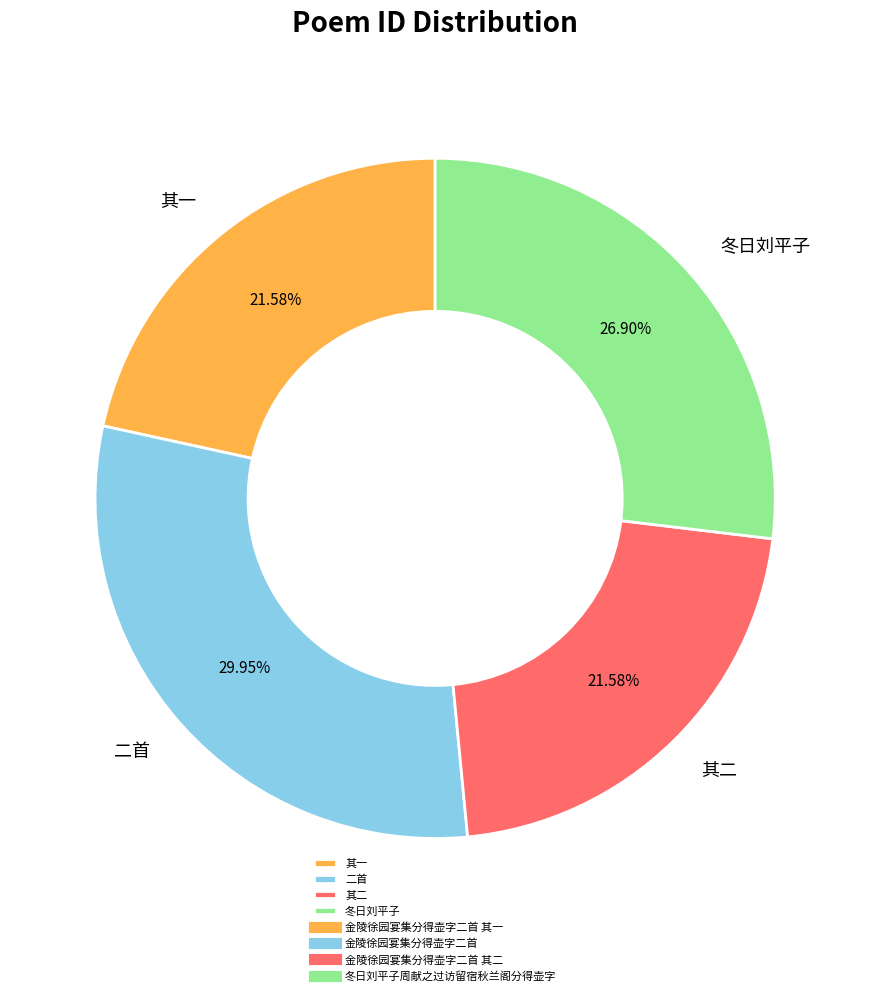

Which category has the biggest portion of the pie?

二首